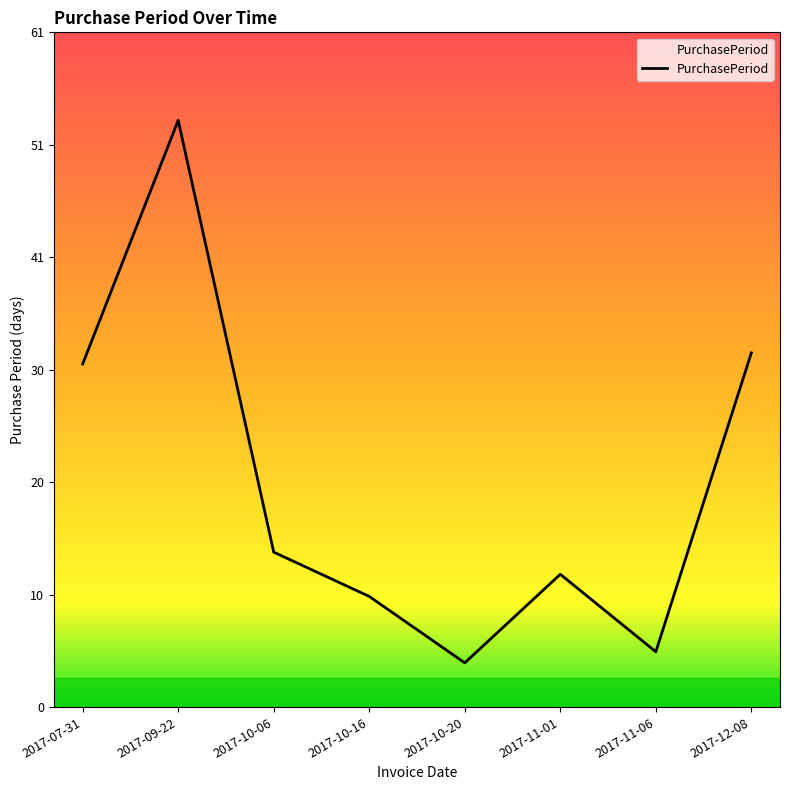

Is it true that the value at 2017-10-16 is 10?

True